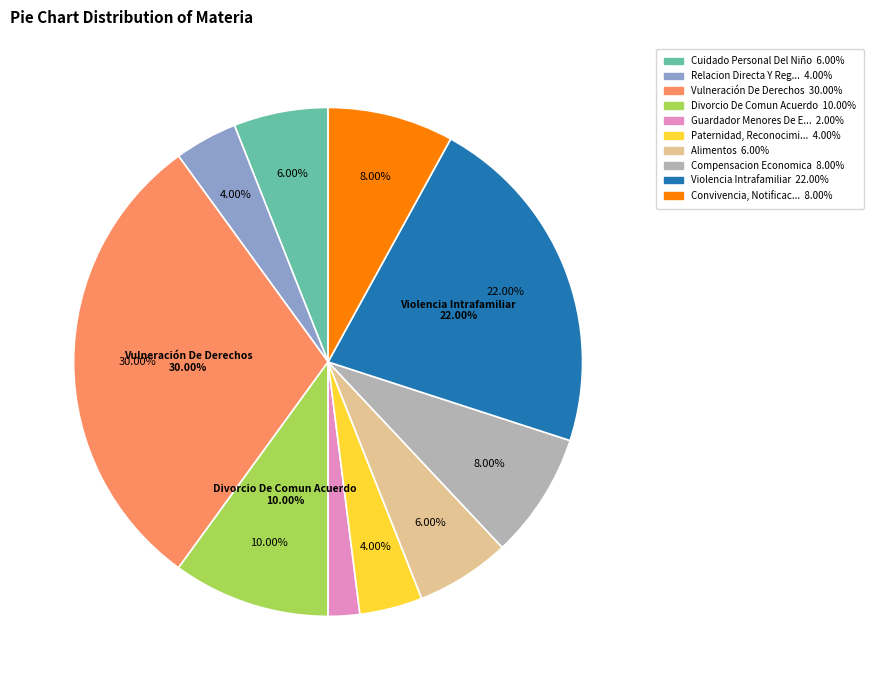

Is Compensacion Economica the majority of the pie?

No